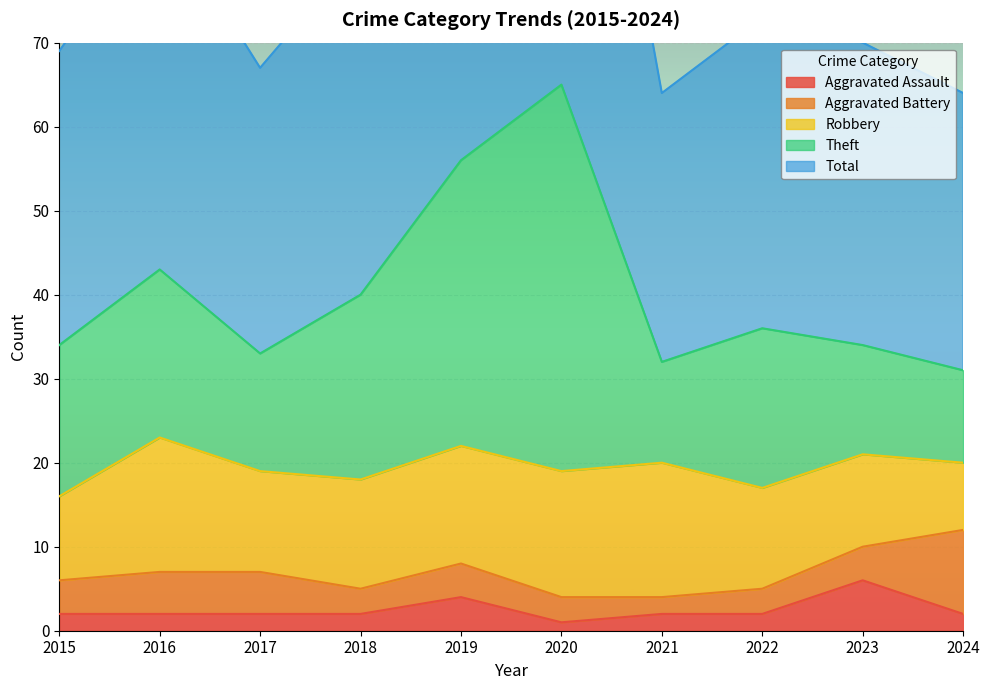

At which label does Aggravated Assault reach its peak?

2023